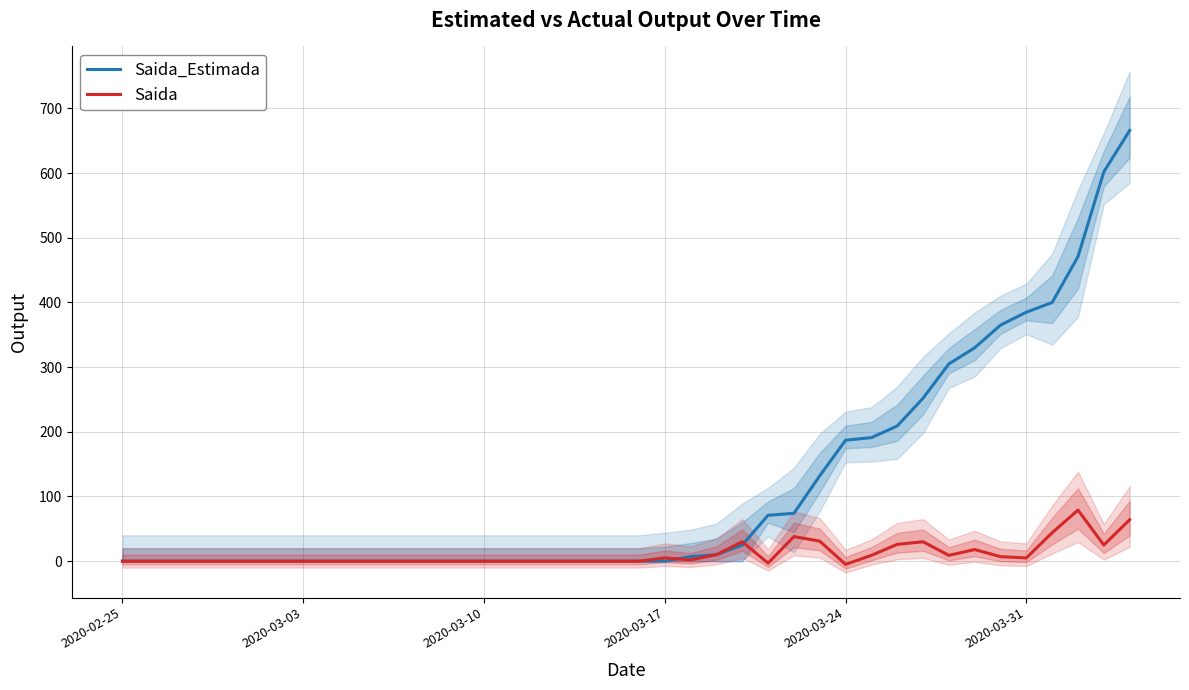

Is it true that Saida equals 0 at 2020-02-25?

True